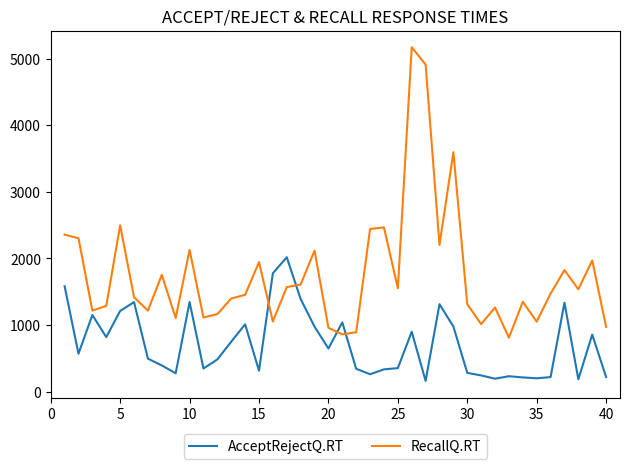

Rank the series by their average value, from lowest to highest.

AcceptRejectQ.RT, RecallQ.RT